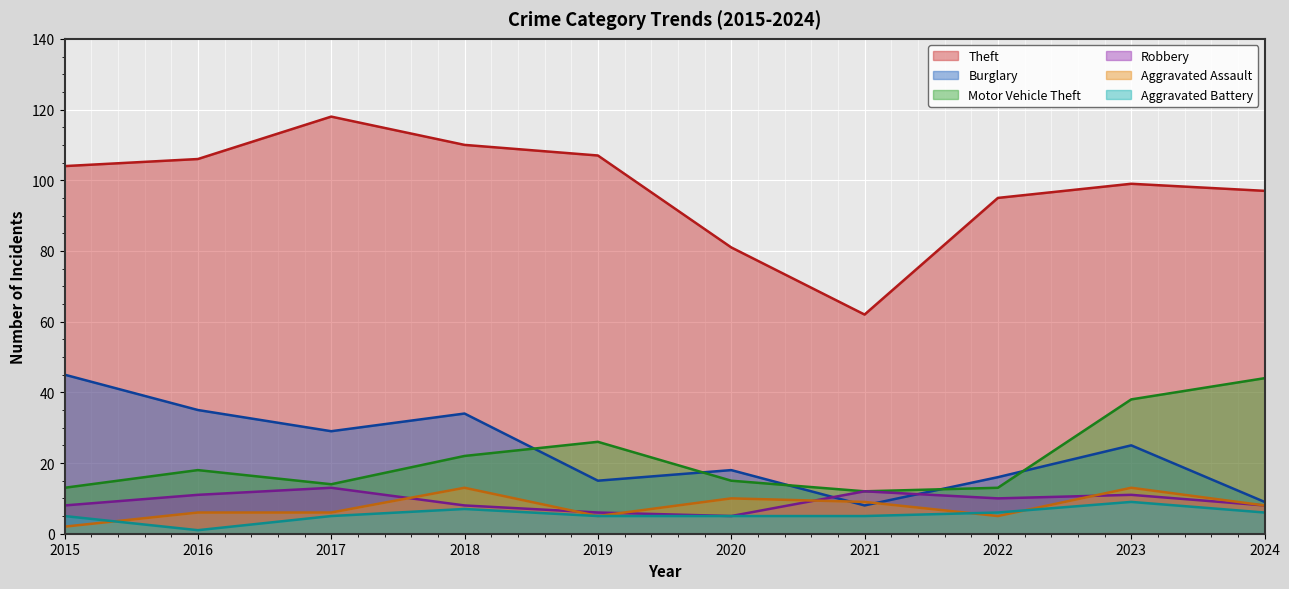

What is the average value of the Burglary series?

23